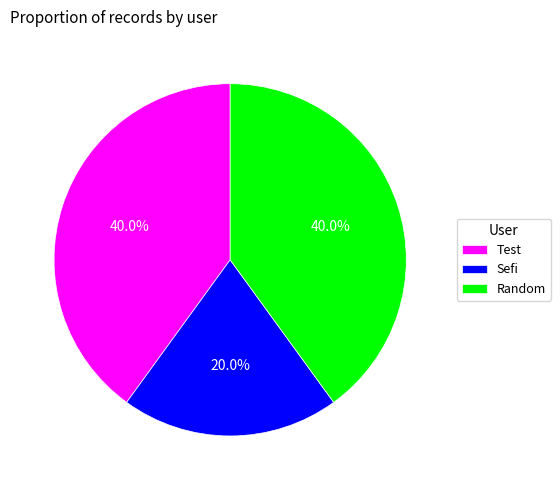

To the nearest percent, what is the combined percentage of Sefi and Test?

60%